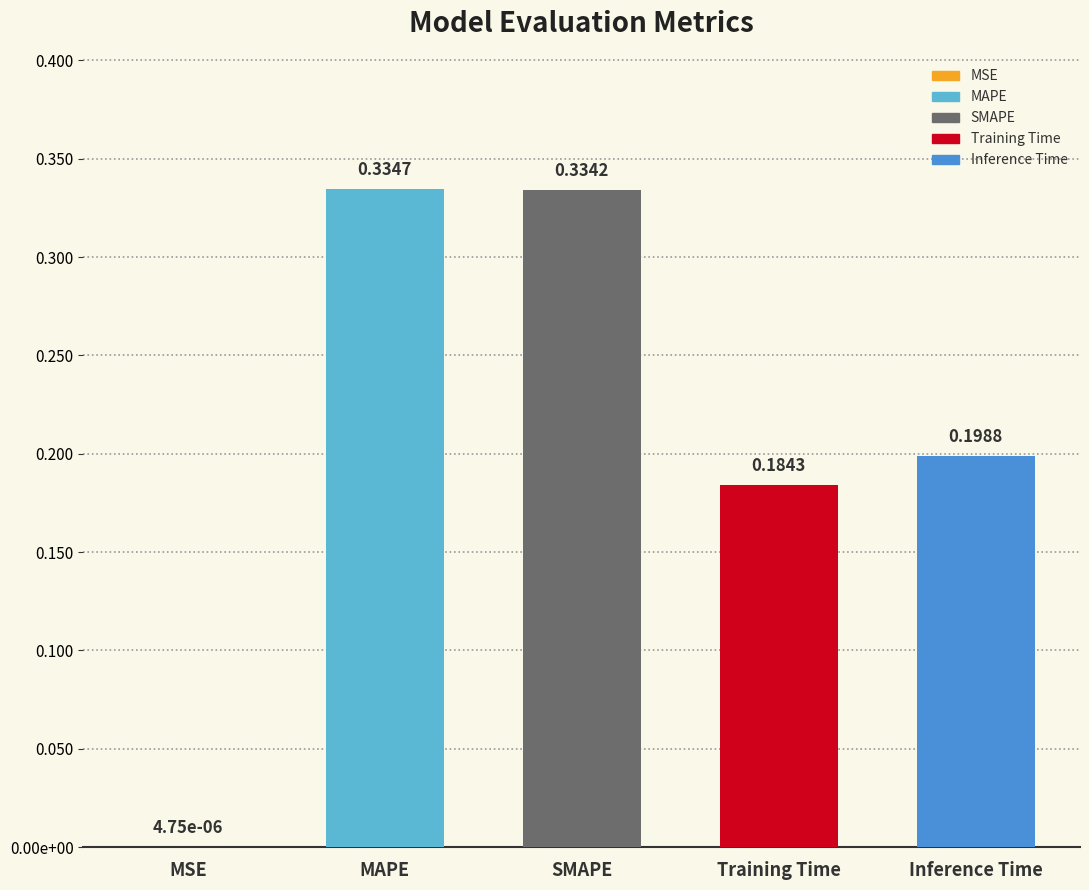

List the labels in order of value, largest first.

MAPE, SMAPE, Inference Time, Training Time, MSE